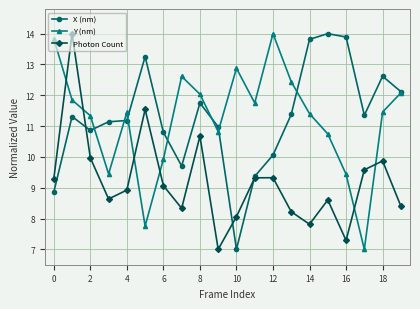

In Y (nm), how many points are lower than both neighbors (excluding endpoints)?

5